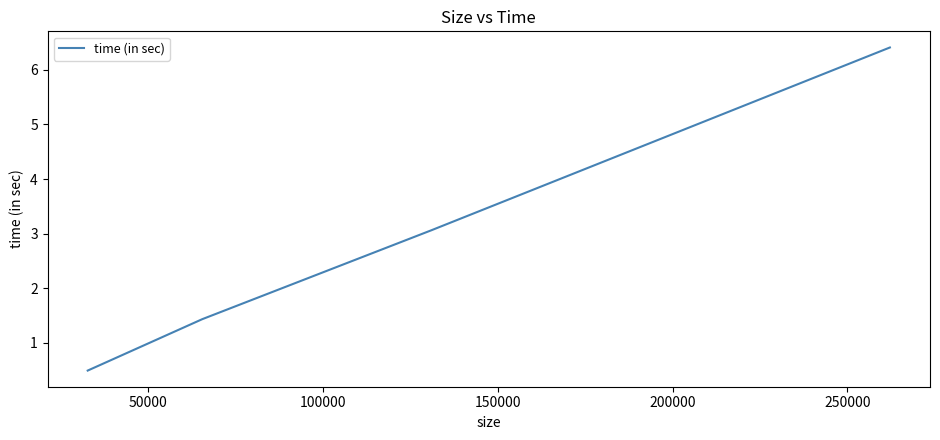

True or false: there are more than 2 points higher than both neighbors.

False